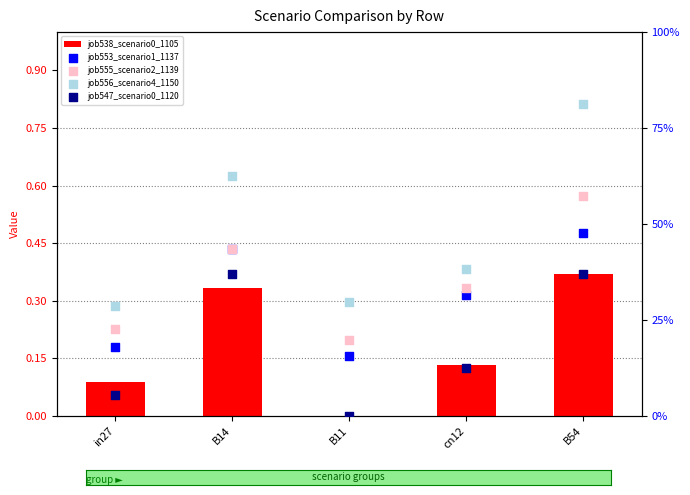

At which category is the sum across all series the highest?

B54